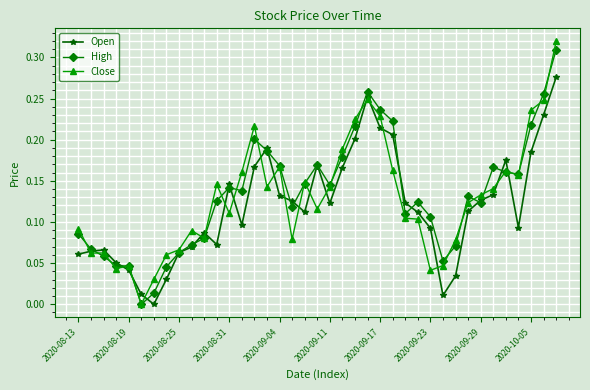

True or false: Close has more than 1 points higher than both neighbors.

True